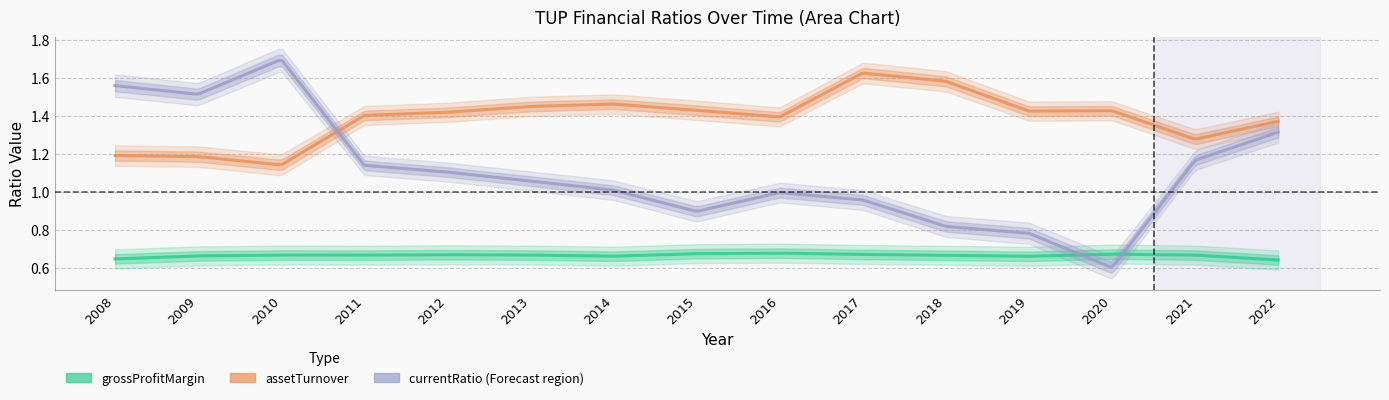

What is the spread (max minus min) of values at 2021?

0.6